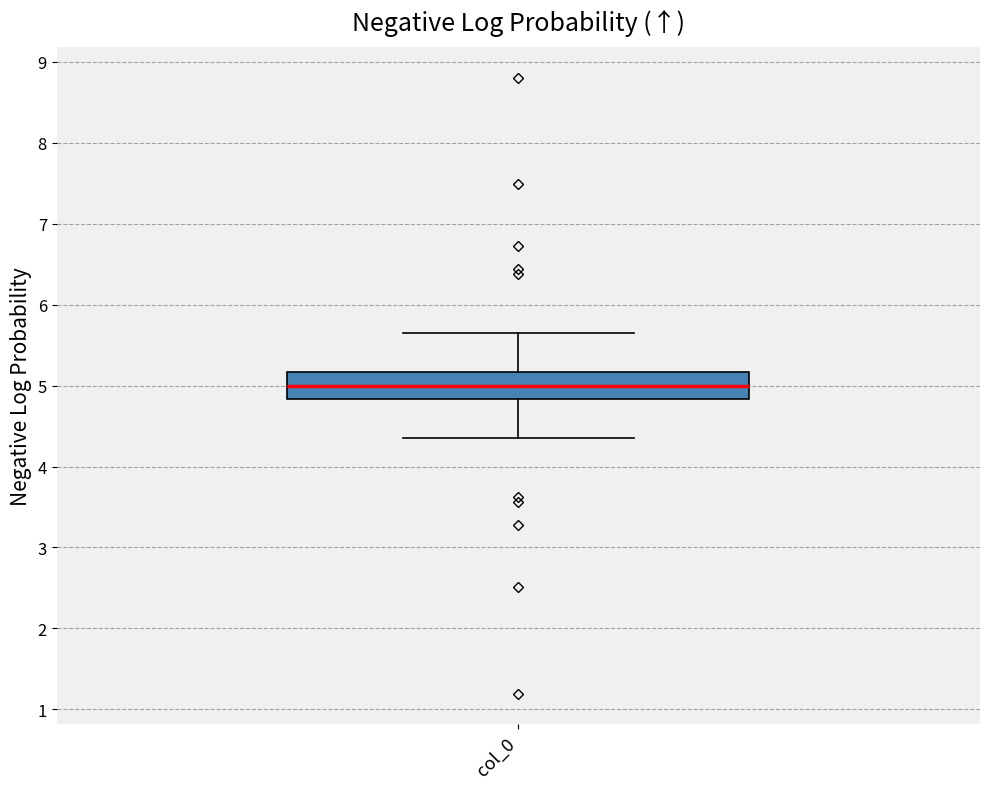

Transcribe this box plot: give where the median line is, the range the box spans, and where the two whiskers end, as read against the y-axis. The values are not printed on the chart, so give them approximately, as read against the axis.

median 5.0, box 4.8 to 5.2, whiskers 4.3 to 5.7